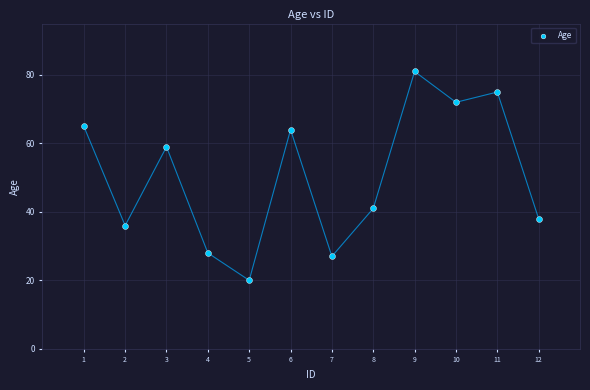

What is the average X value?

6